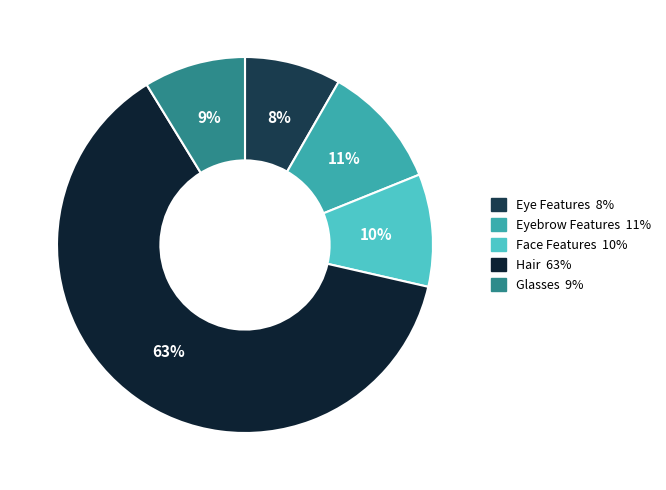

How many segments does this pie chart have?

5